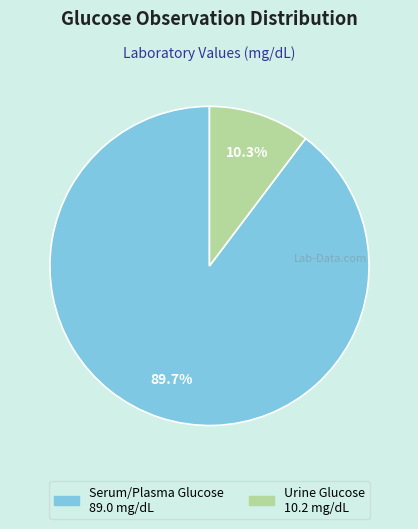

Is there any slice that represents more than half of the pie?

Yes